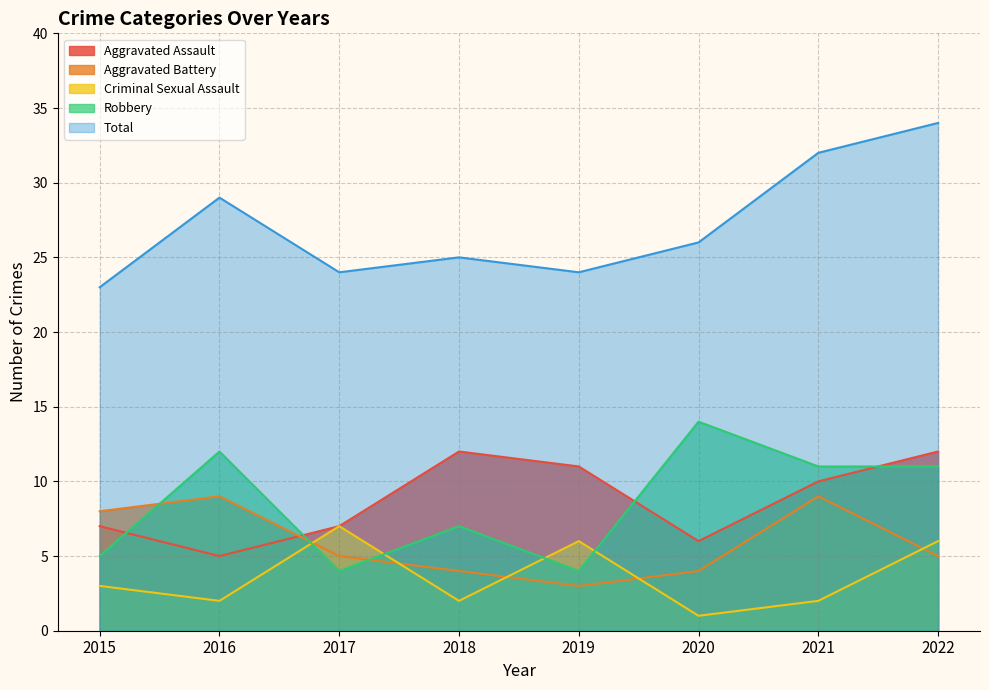

Where is Aggravated Assault nearest to the value 8?

2015